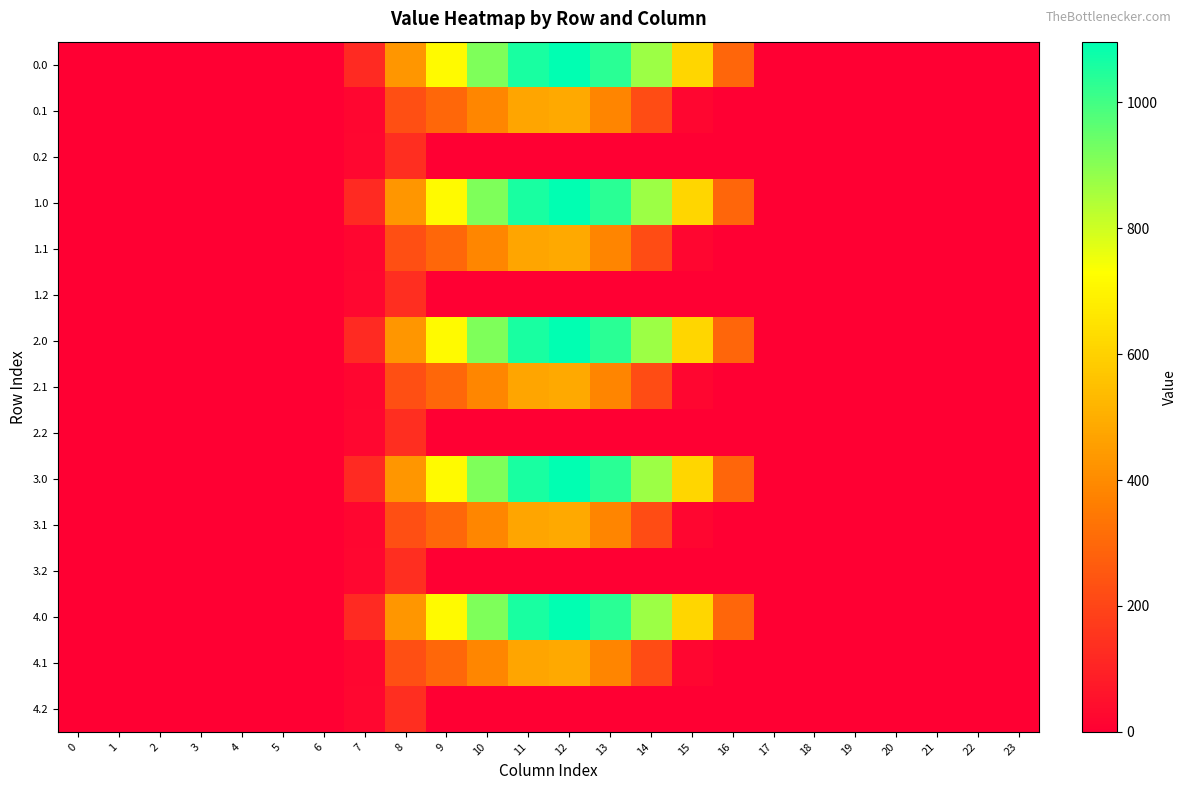

Rank the series by their maximum value, from lowest to highest.

0.2, 1.2, 2.2, 3.2, 4.2, 0.1, 1.1, 2.1, 3.1, 4.1, 0.0, 1.0, 2.0, 3.0, 4.0